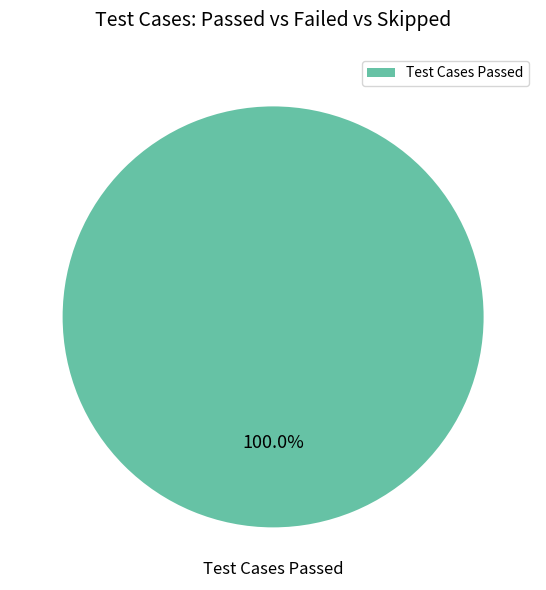

Which category accounts for the majority?

Test Cases Passed